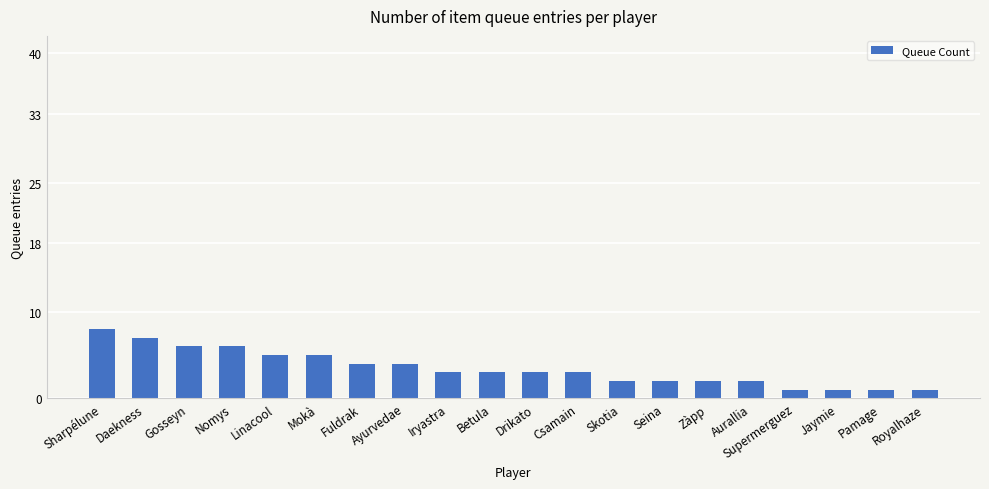

Does the chart contain any negative values?

No